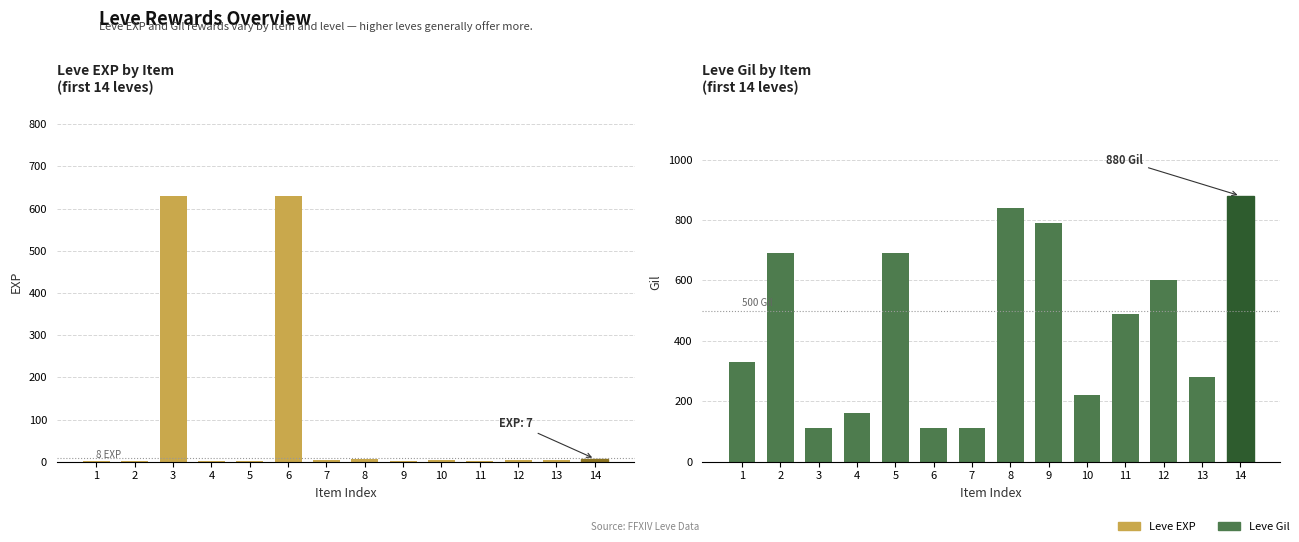

At which category is the sum across all series the highest?

14